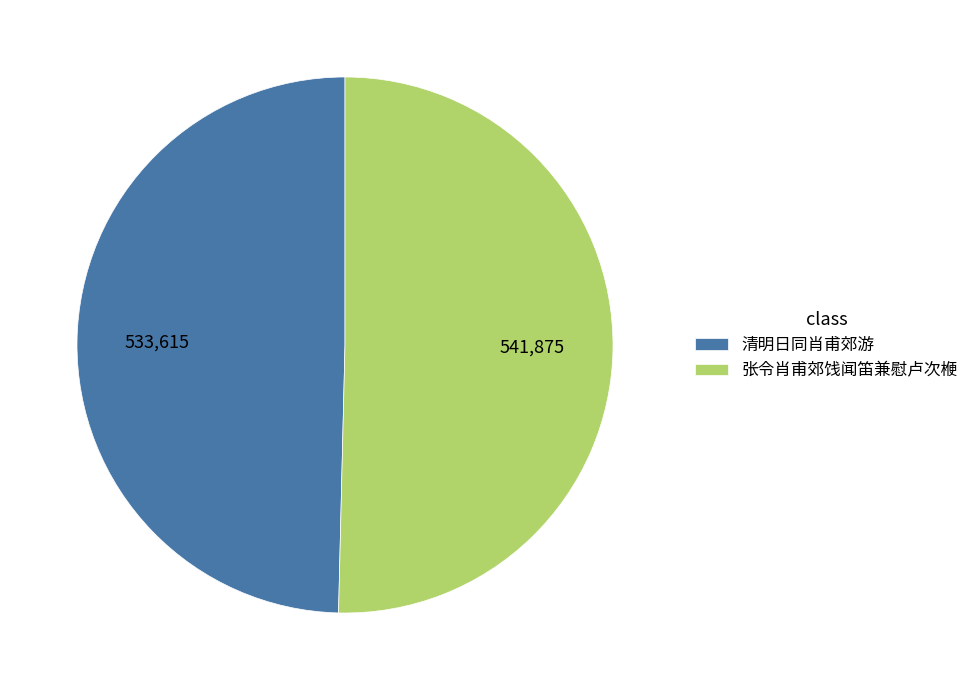

What is the ratio of the value at 清明日同肖甫郊游 to the value at 张令肖甫郊饯闻笛兼慰卢次楩?

1.0